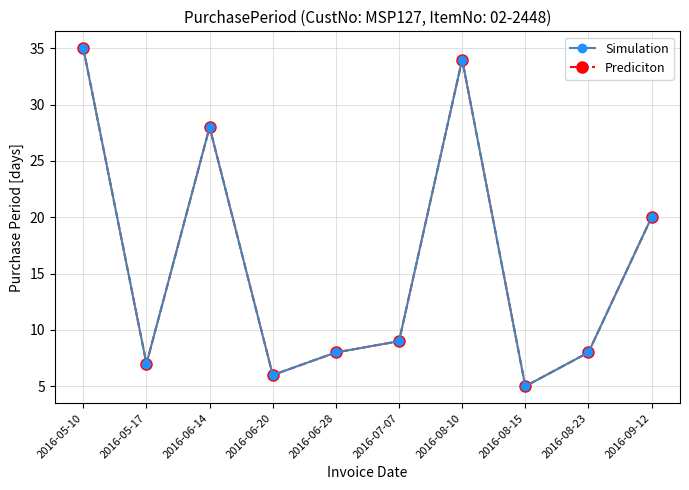

At which category does Prediciton reach its first local valley?

2016-05-17